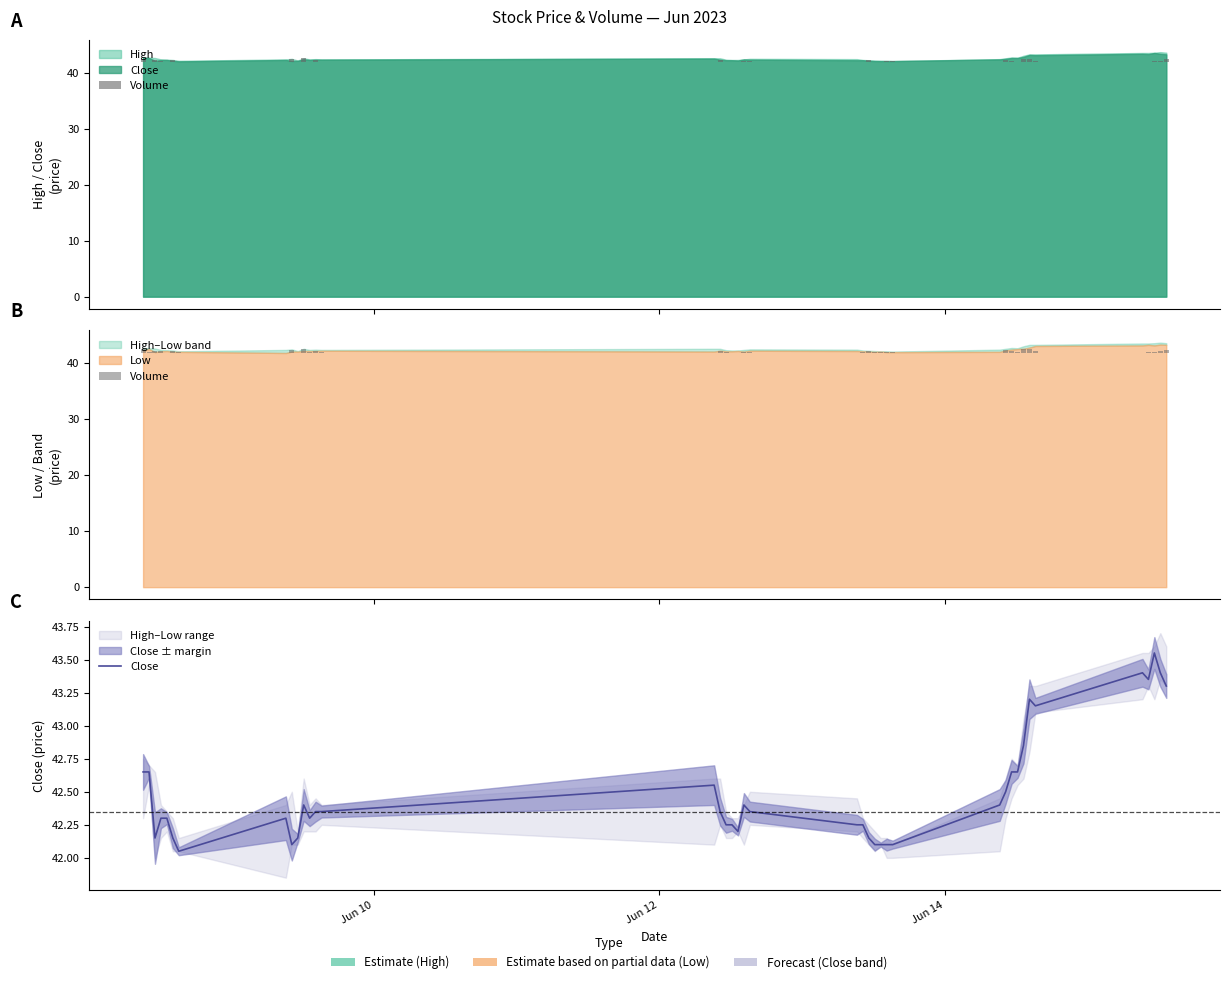

Reading right to left, what are all the values shown in this chart?

43.3	43.4	43.5	43.3	43.4	43.2	43.2	42.8	42.7	42.7	42.5	42.4	42.1	42.1	42.1	42.1	42.2	42.2	42.2	42.3	42.4	42.2	42.2	42.2	42.3	42.5	42.3	42.3	42.3	42.4	42.2	42.1	42.3	42.0	42.2	42.3	42.3	42.2	42.7	42.7